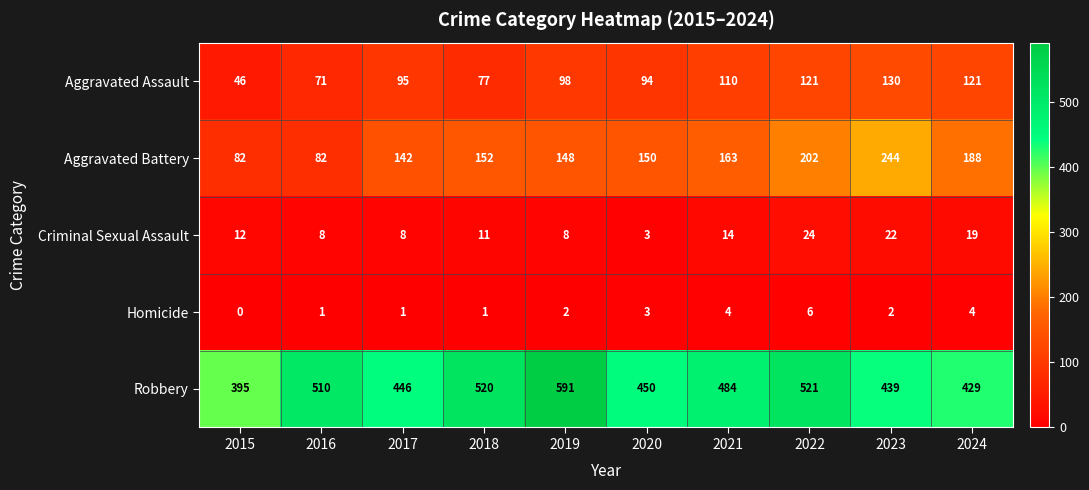

The value of Robbery at 2015 is 221. True or false?

False